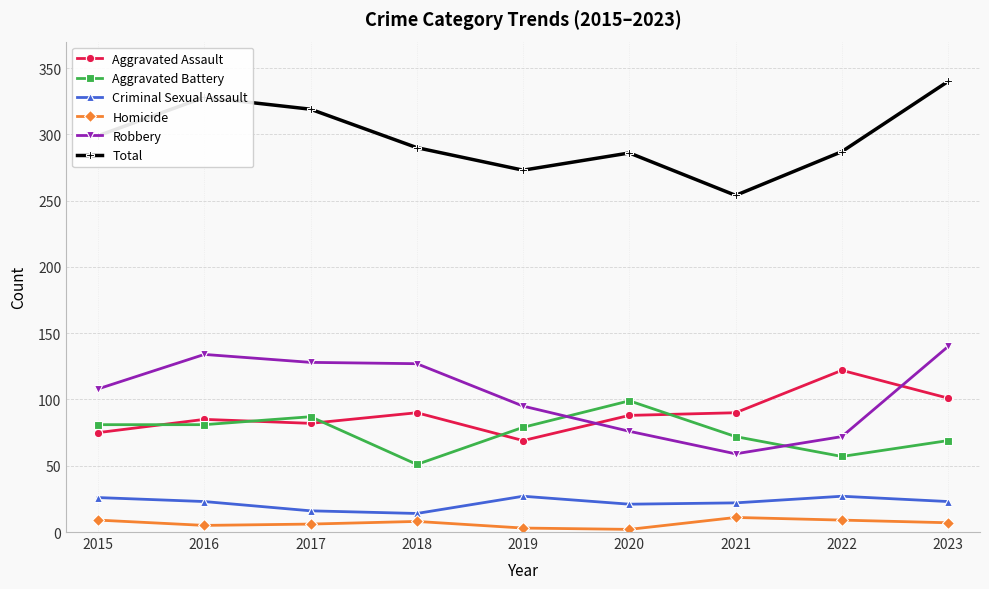

What is the lowest value of the Robbery series?

59